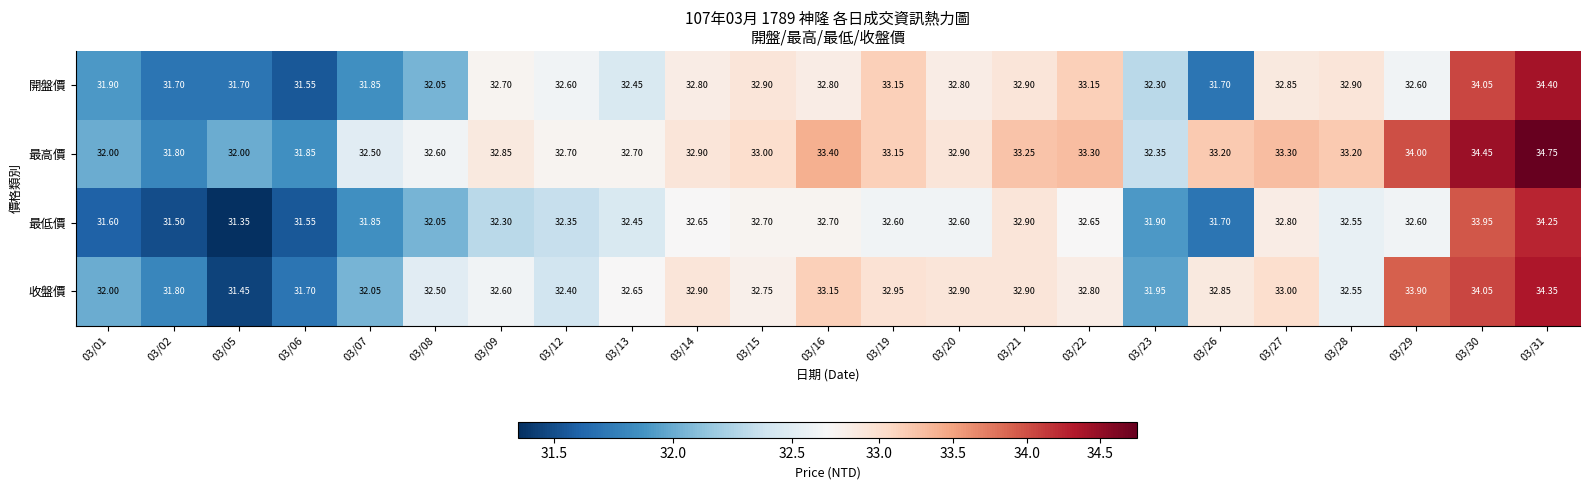

List the series in order of their peak value, highest first.

最高價, 開盤價, 收盤價, 最低價